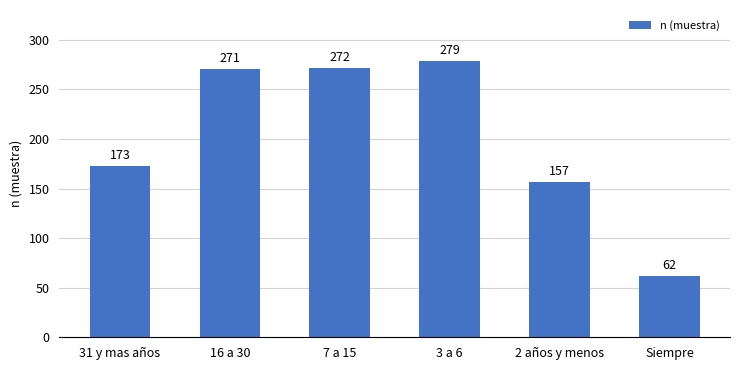

At which category does the chart reach its peak across all series?

3 a 6